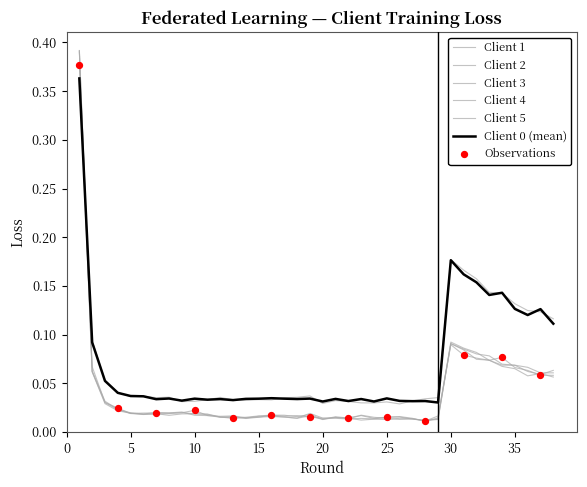

How many lines are shown in the chart?

6